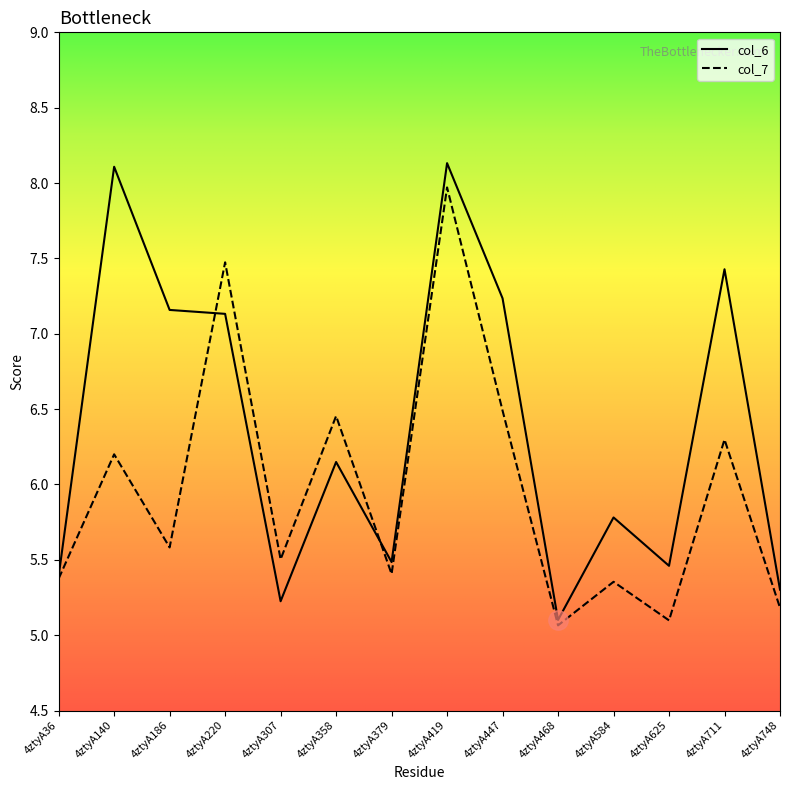

Which series has the largest range (max minus min)?

col_6